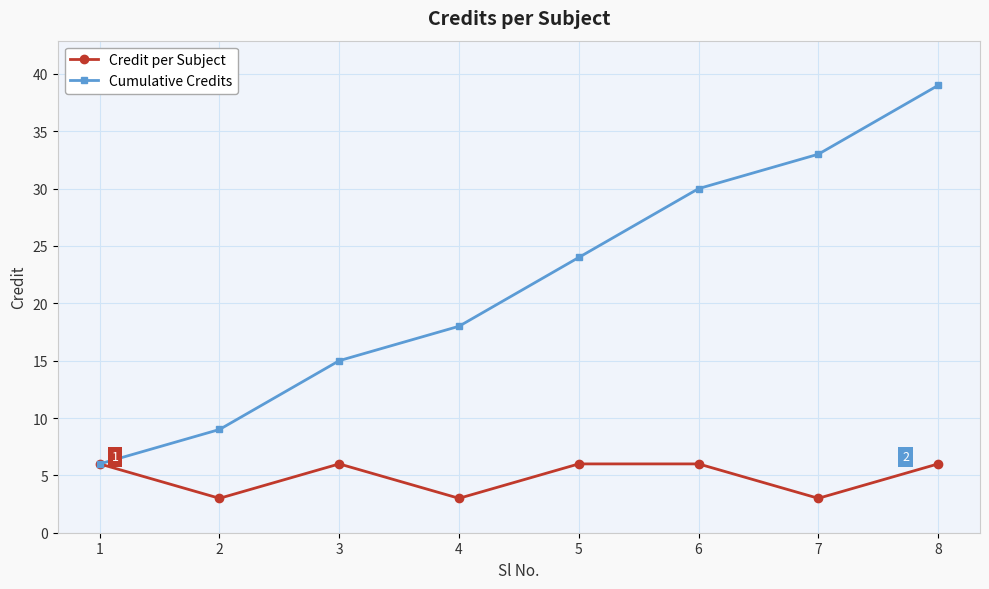

Which series has the largest total across all categories?

Cumulative Credits